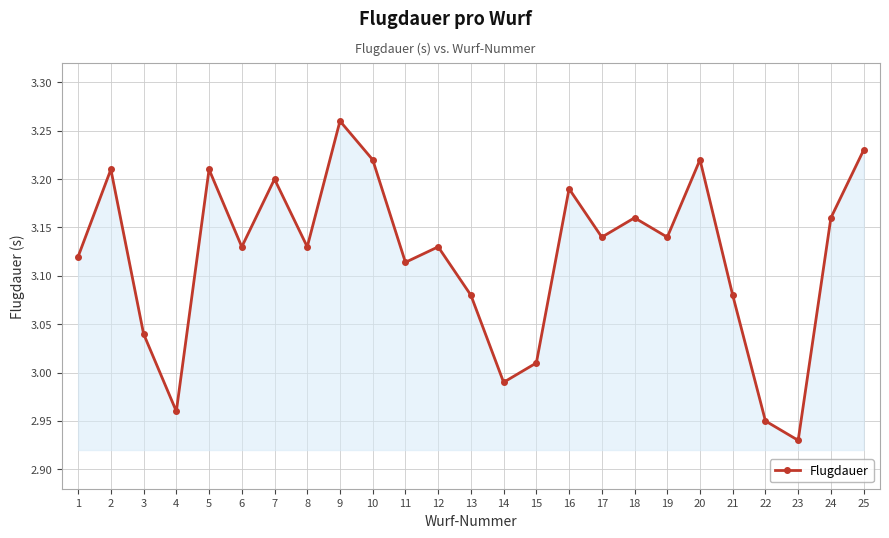

Approximately how many times larger is the value at 13 compared to 18?

1.0